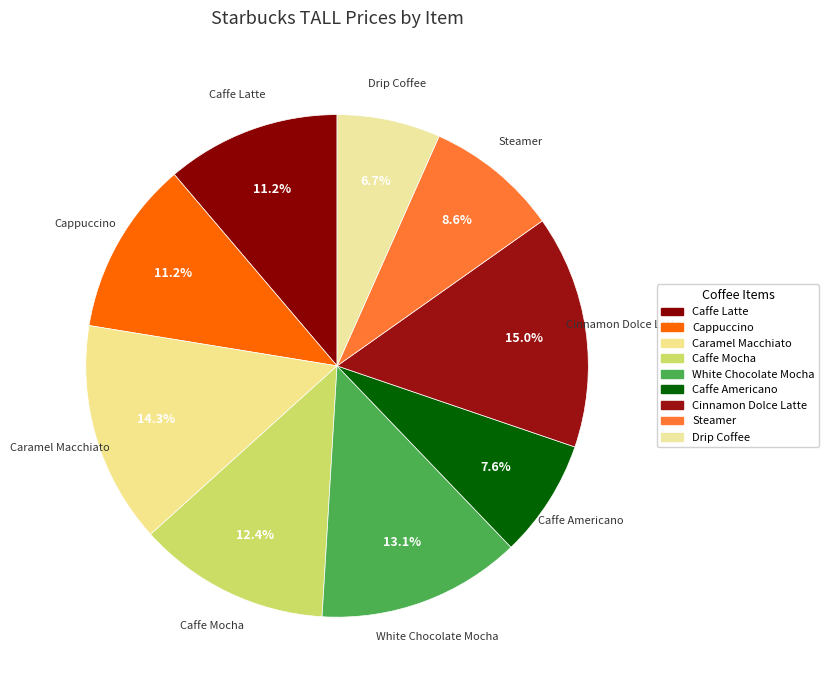

What is the change in value from Cappuccino to Steamer?

-0.7